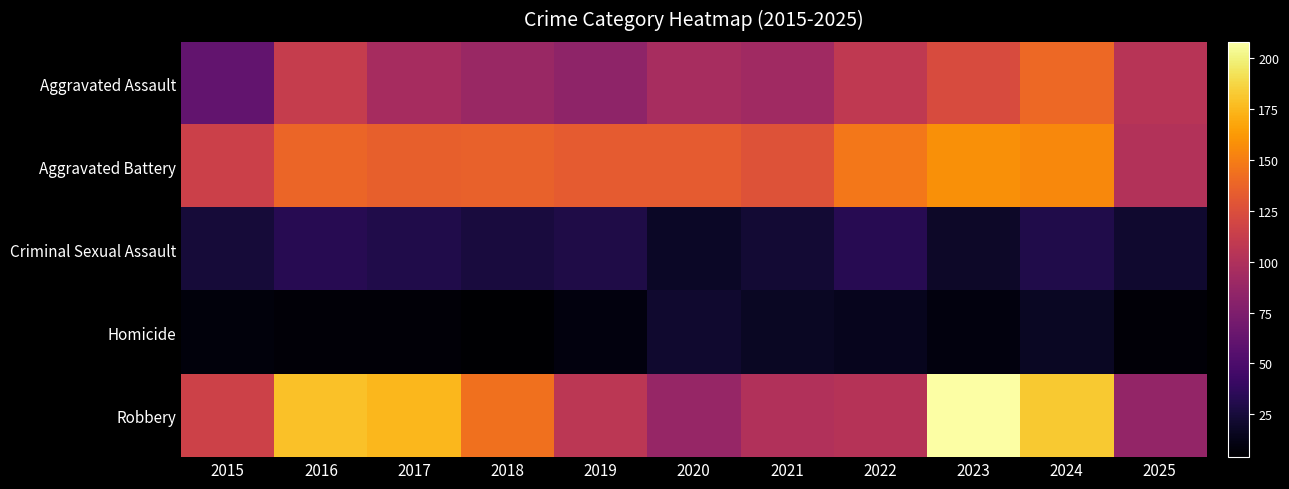

Between 2021 and 2022, which series saw the biggest shift?

Aggravated Battery